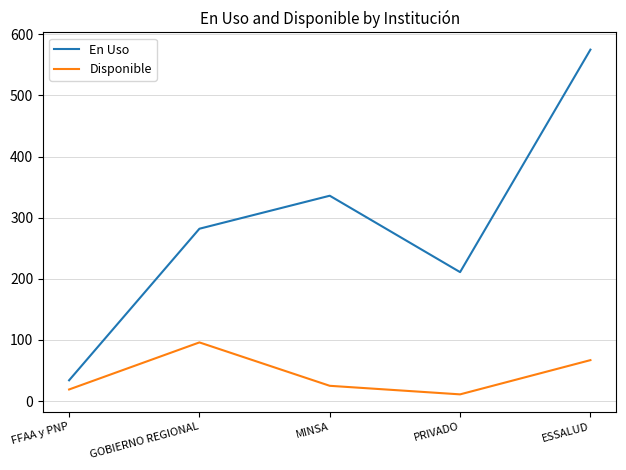

Reading left to right, list all the values displayed in this chart.

En Uso: FFAA y PNP=34	GOBIERNO REGIONAL=282	MINSA=336	PRIVADO=211	ESSALUD=575
Disponible: FFAA y PNP=19	GOBIERNO REGIONAL=96	MINSA=25	PRIVADO=11	ESSALUD=67